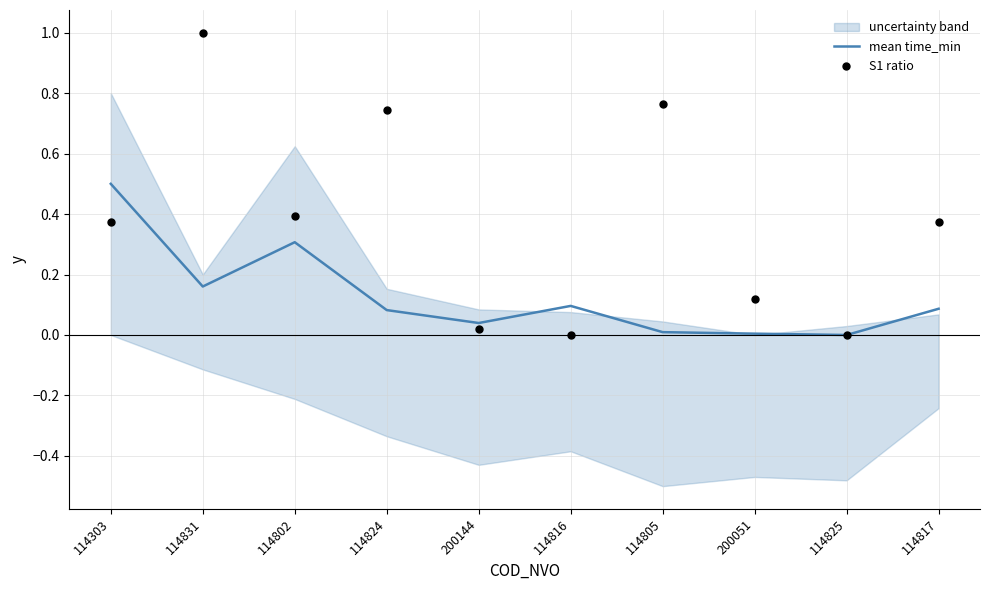

Is the value of mean time_min at 200144 greater than the value of S1 ratio at 114824?

No